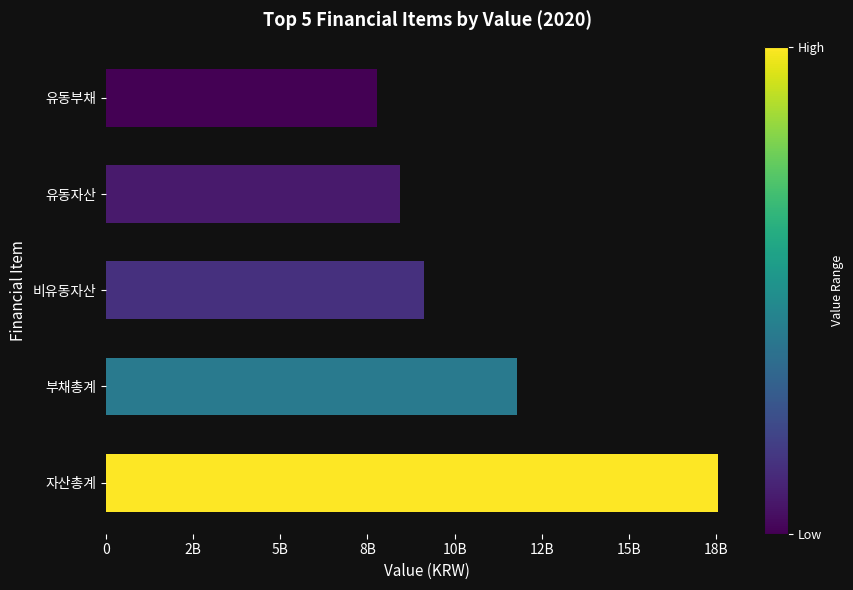

Does the chart contain any negative values?

No